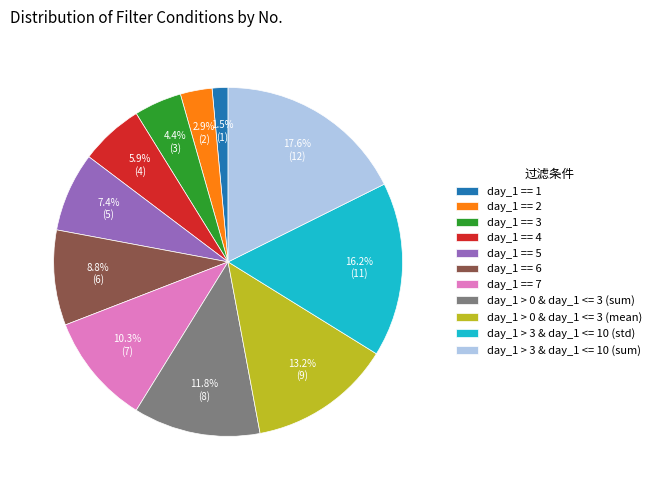

Rank the categories by value from lowest to highest.

day_1 == 1, day_1 == 2, day_1 == 3, day_1 == 4, day_1 == 5, day_1 == 6, day_1 == 7, day_1 > 0 & day_1 <= 3 (sum), day_1 > 0 & day_1 <= 3 (mean), day_1 > 3 & day_1 <= 10 (std), day_1 > 3 & day_1 <= 10 (sum)